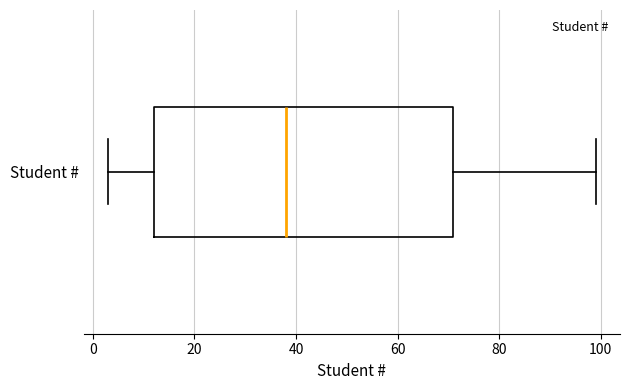

Where is the right edge of the box for Student # on the x-axis? The values are not printed on the chart, so give them approximately, as read against the axis.

72